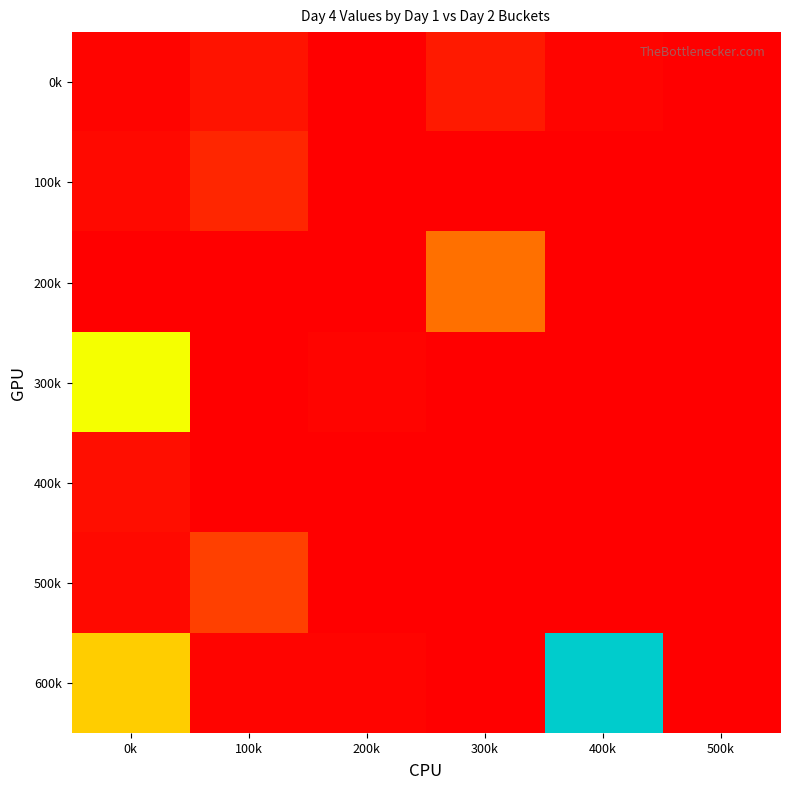

Which has a higher value, 300k or 100k?

300k